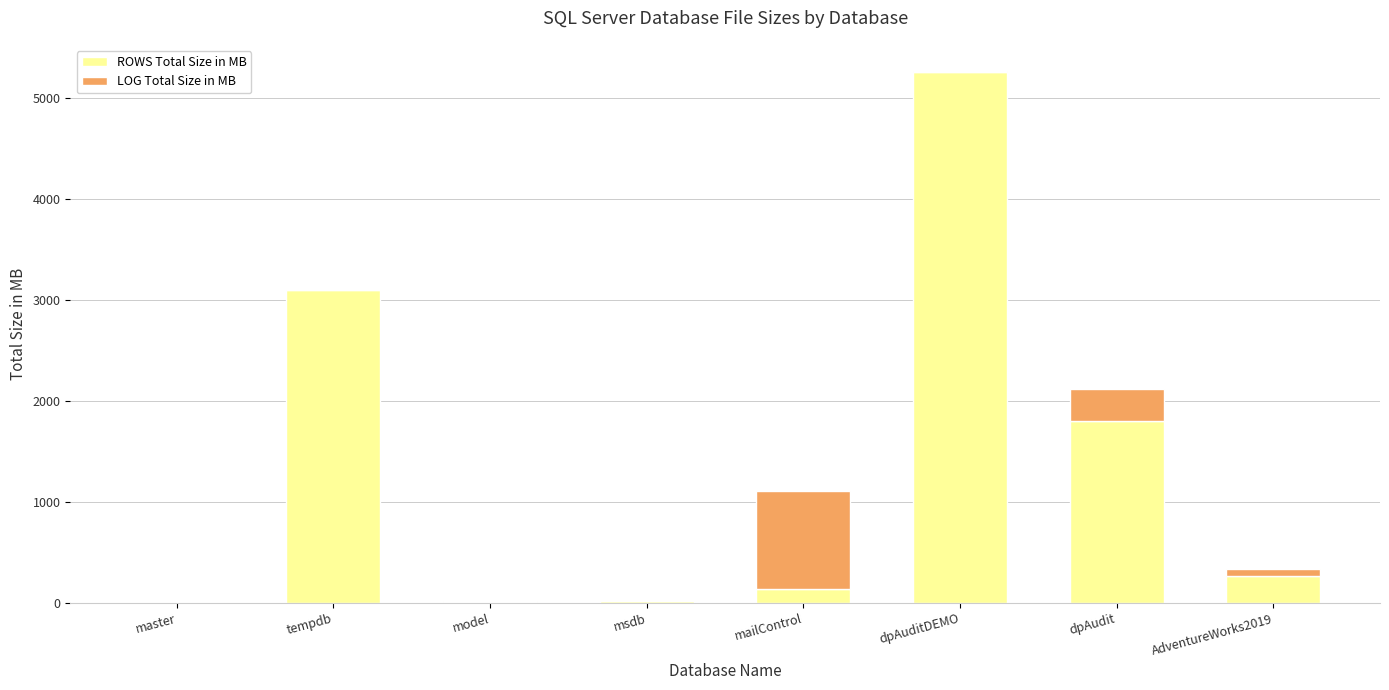

At which category is the sum across all series the highest?

dpAuditDEMO